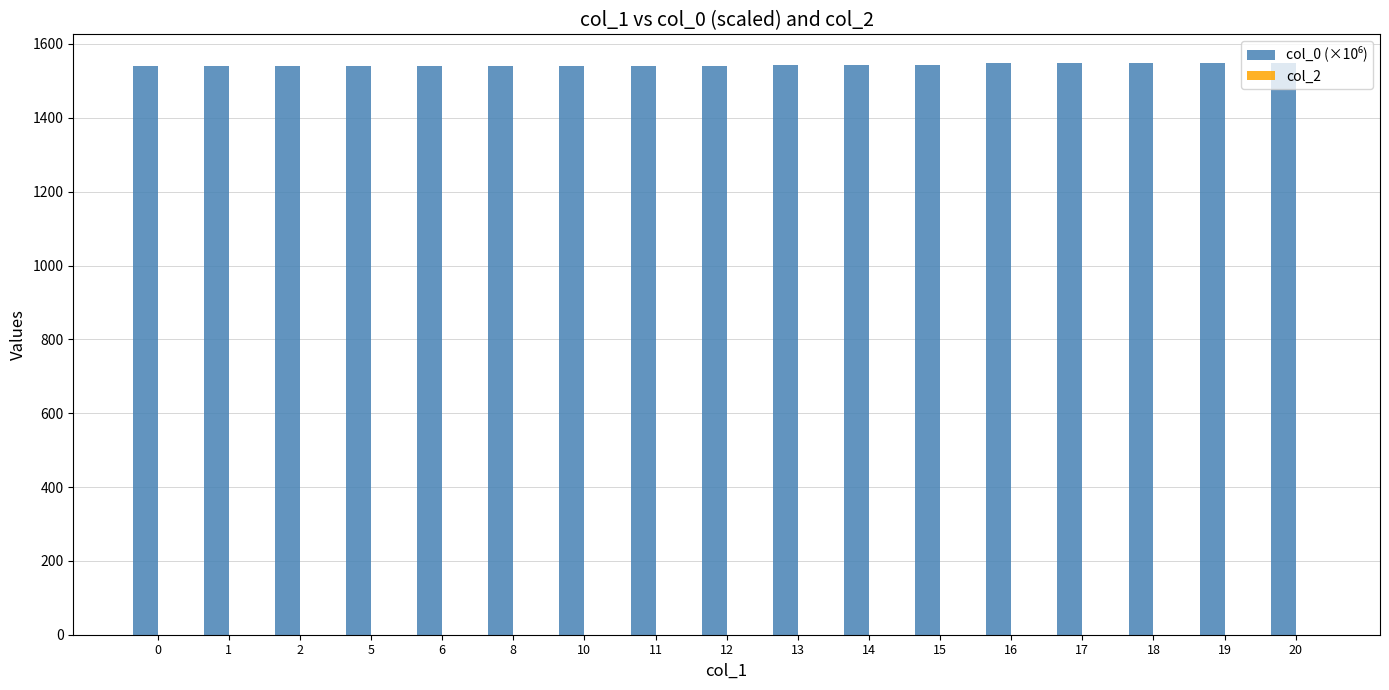

What is the sum of the values at 20 and 17?

3096.4